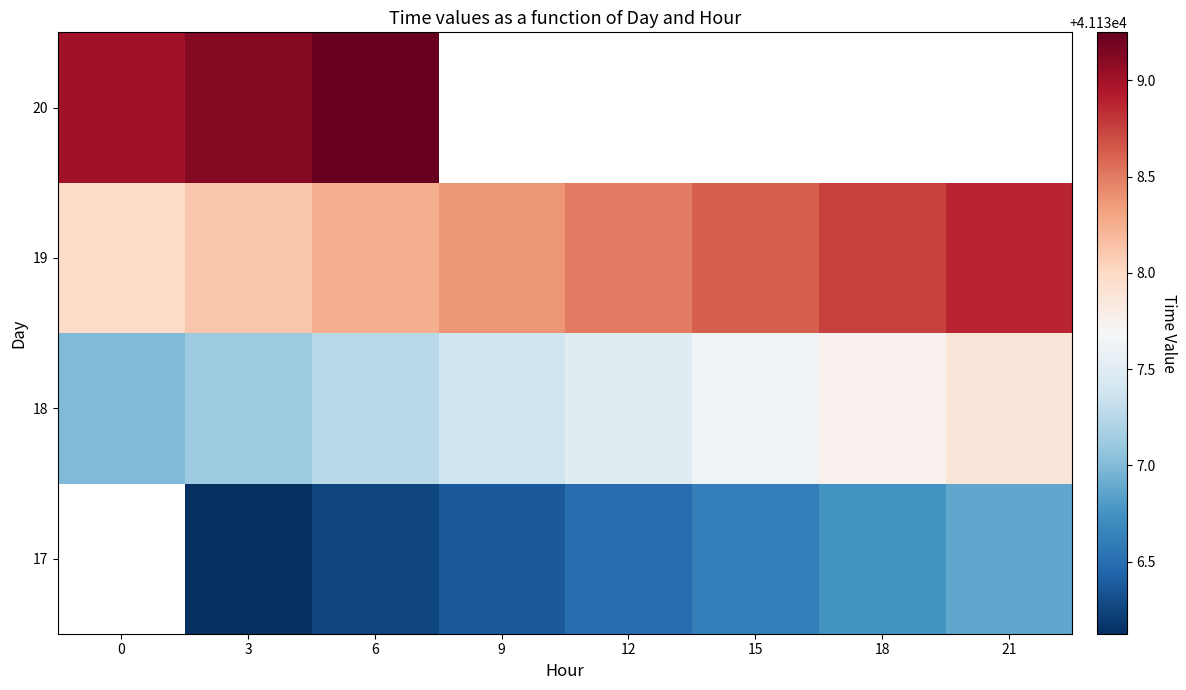

At which label does 17 first exceed 41136?

3